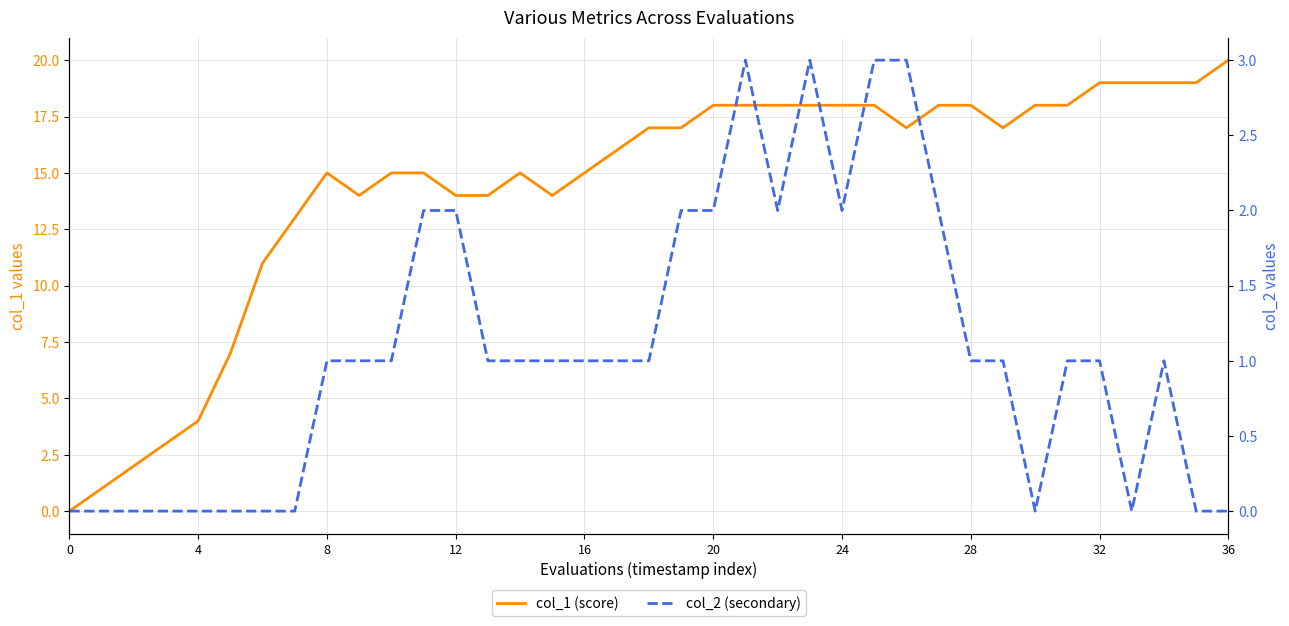

The col_1 (score) series shows 17 at 18. True or false?

True